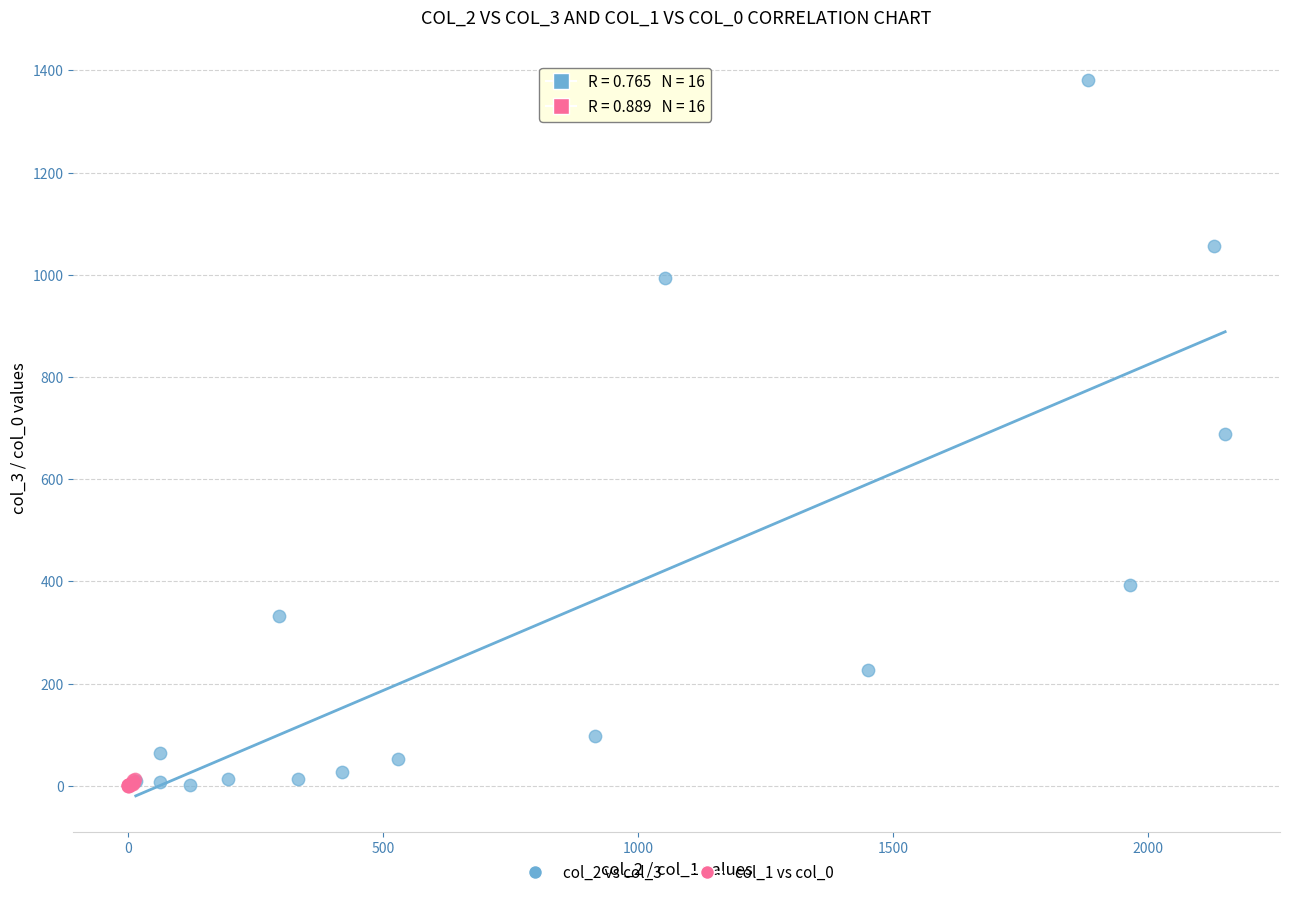

Which series contains the highest Y value?

col_2 vs col_3